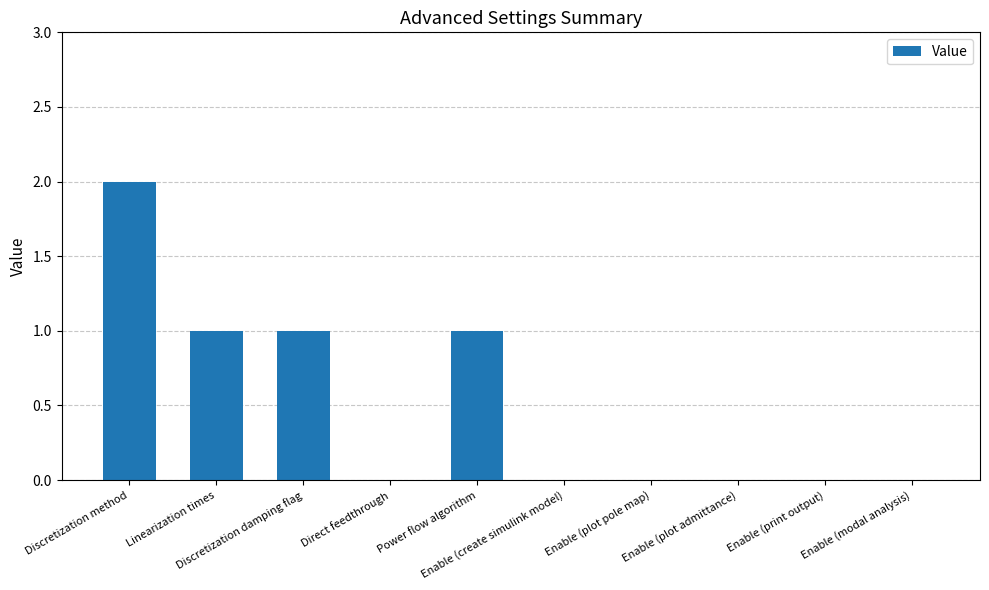

Does the chart contain stacked bars?

No